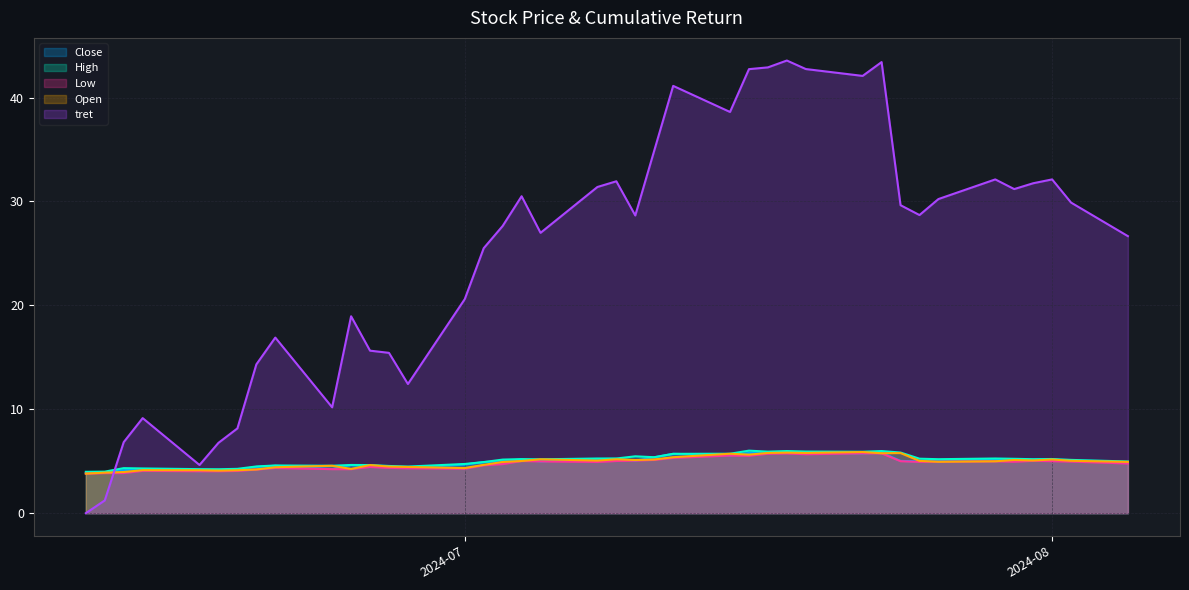

The value of Close at 2024-07-05 is 5.0. True or false?

True